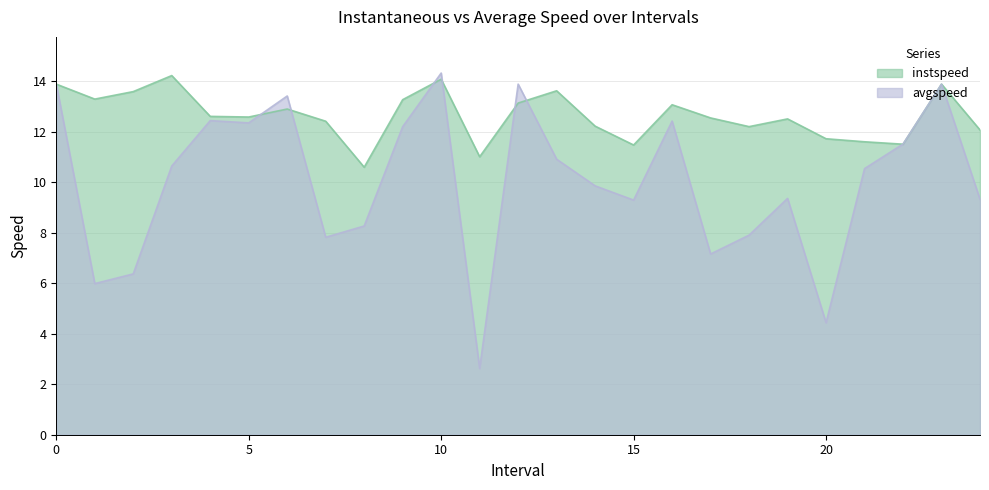

True or false: avgspeed has a value of 11.6 at 18.

False